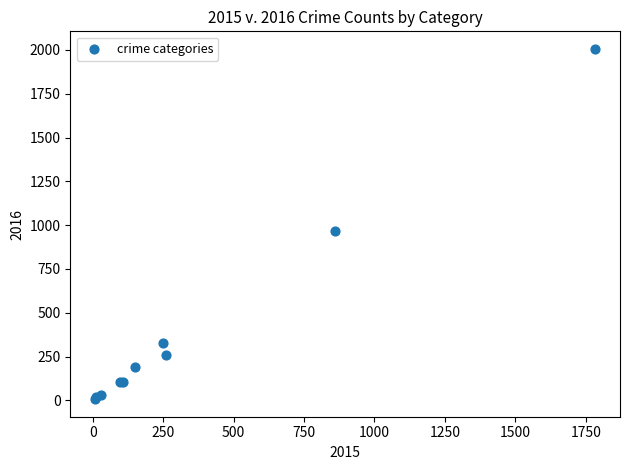

What Y value in the scatter plot is closest to 1006?

966